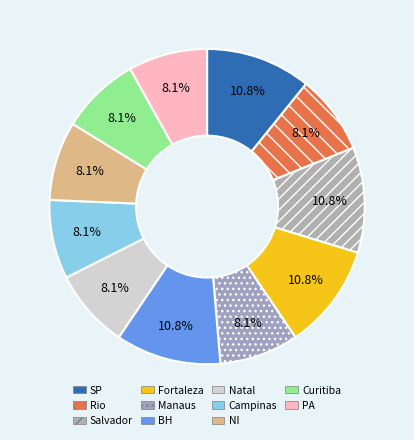

What is the ratio of the value at SP to the value at NI?

1.3